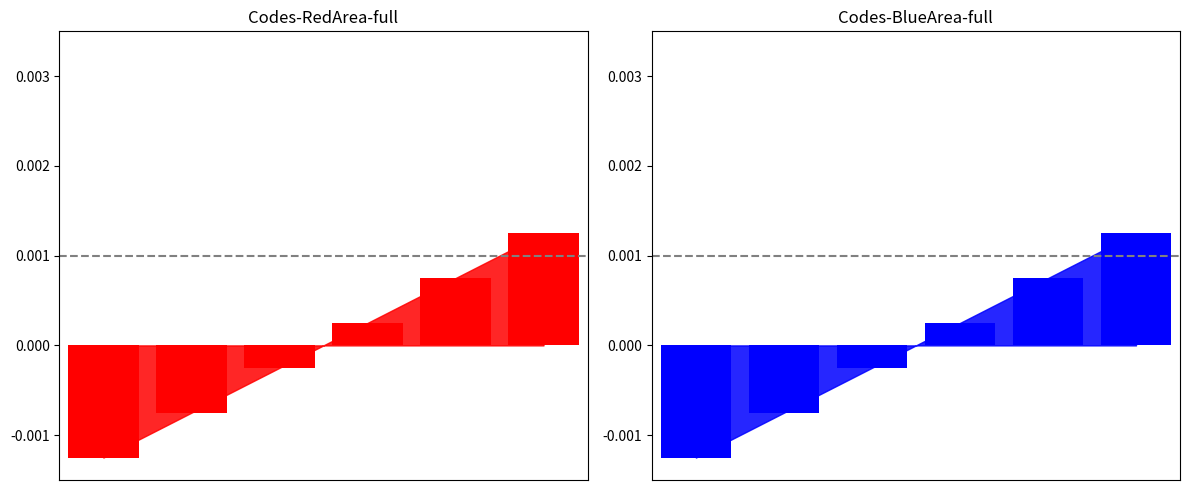

Which series has the widest spread of values?

Code (red)